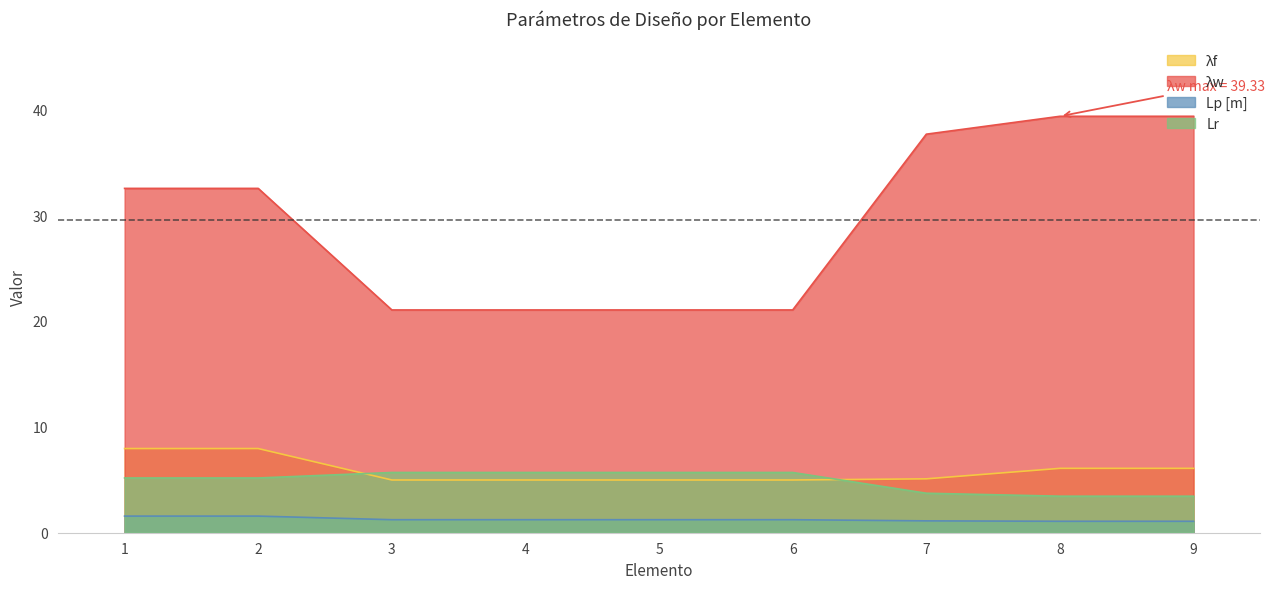

True or false: Lp [m] and λw cross at least once.

False